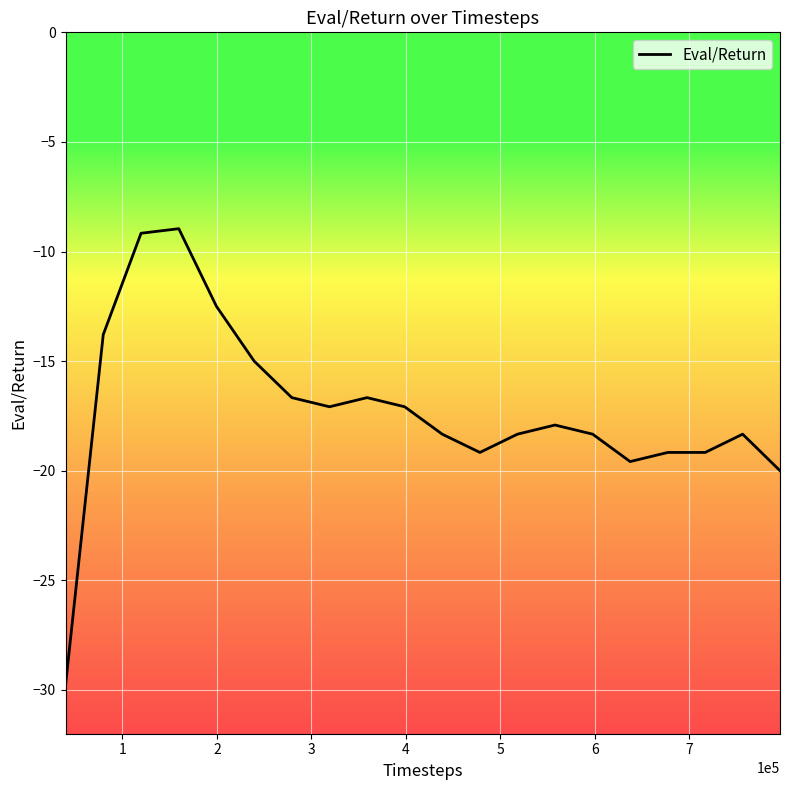

What is the greatest value displayed?

-9.0